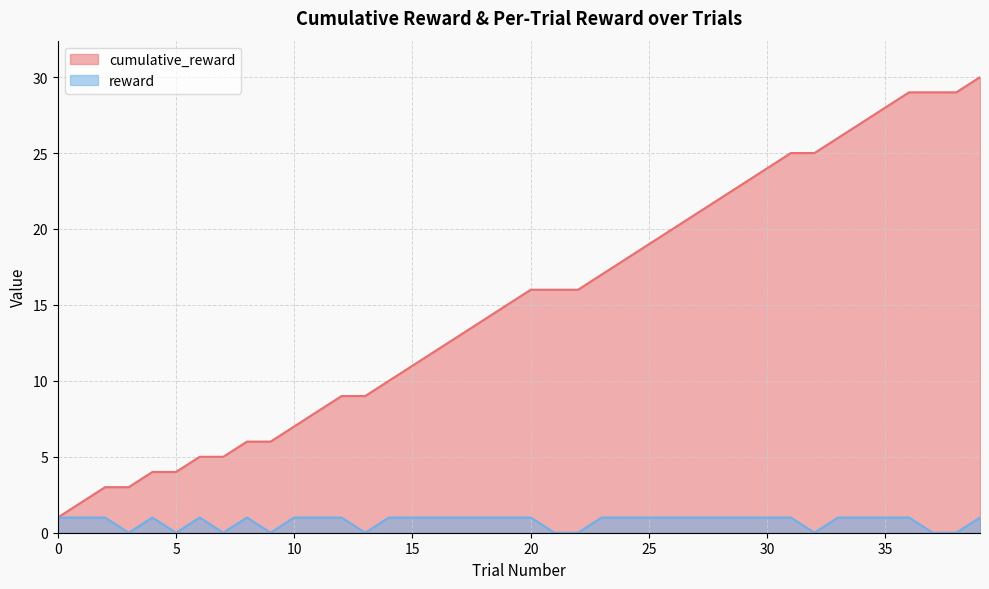

Is it true that reward equals 1 at 30?

True